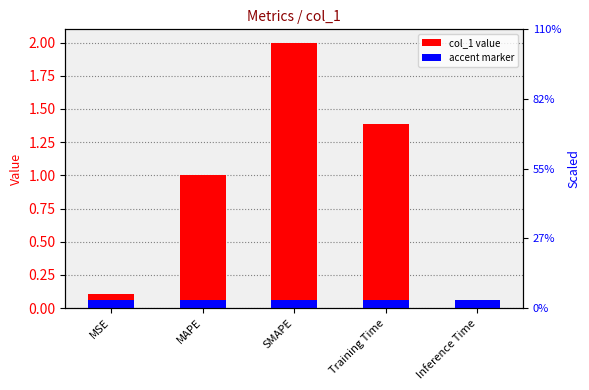

Is it true that the value at SMAPE is 2.0?

True